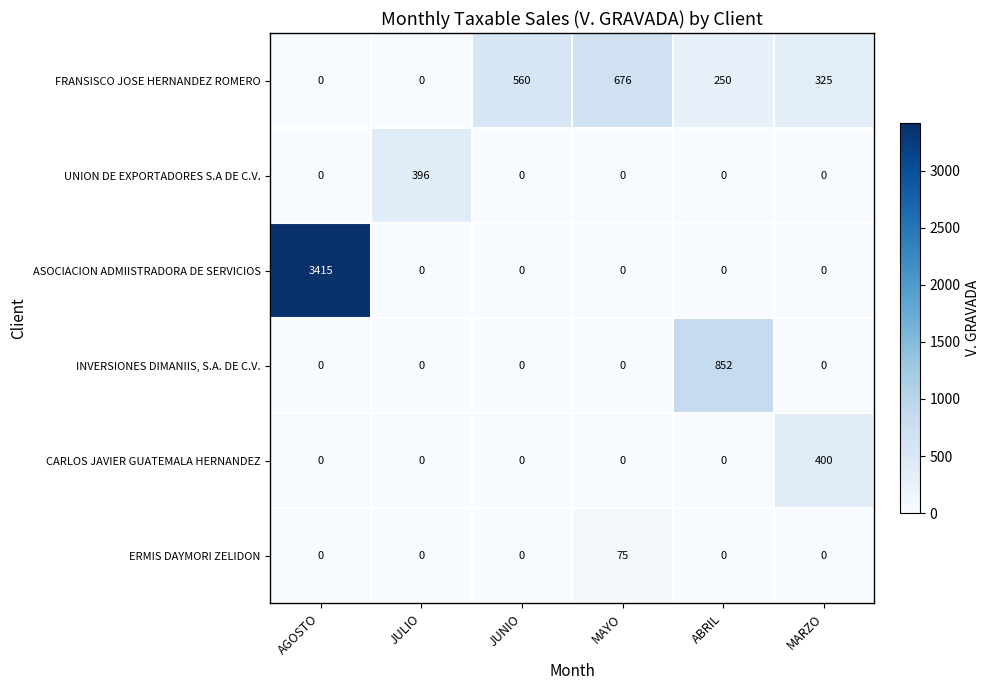

Count the number of data series in this chart.

6